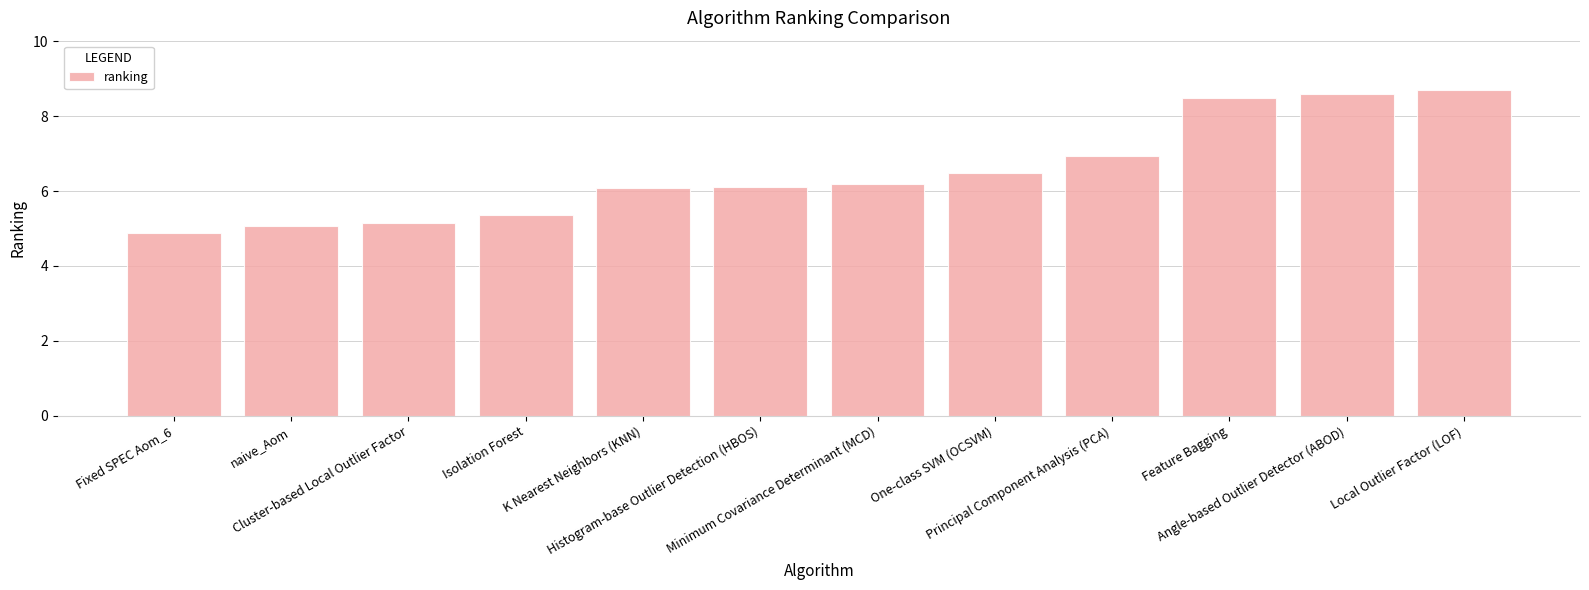

Which label corresponds to the smallest value in the chart?

Fixed SPEC Aom_6